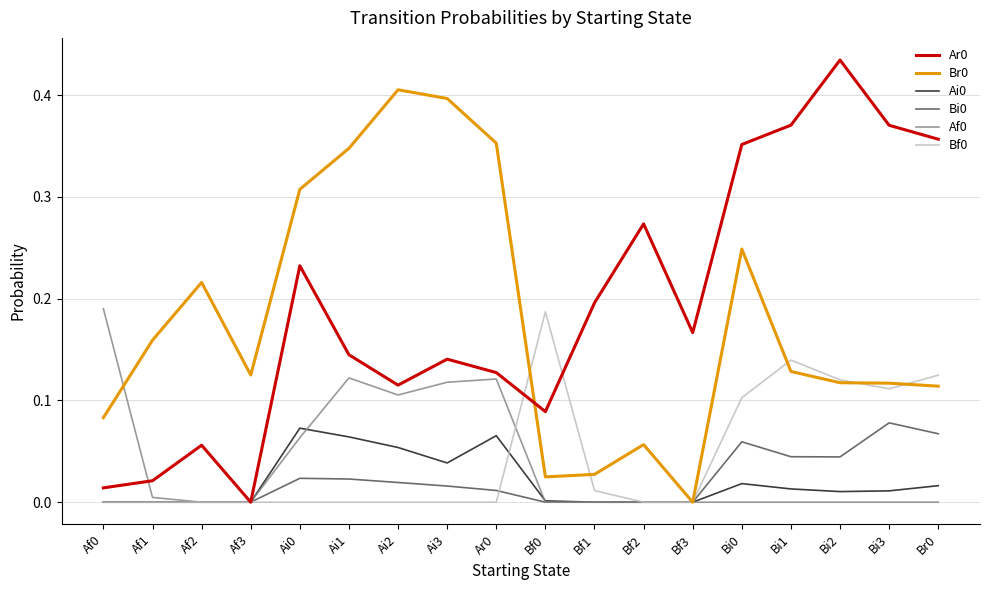

What is the sum of the Br0 values at Ai1 and Br0?

0.5